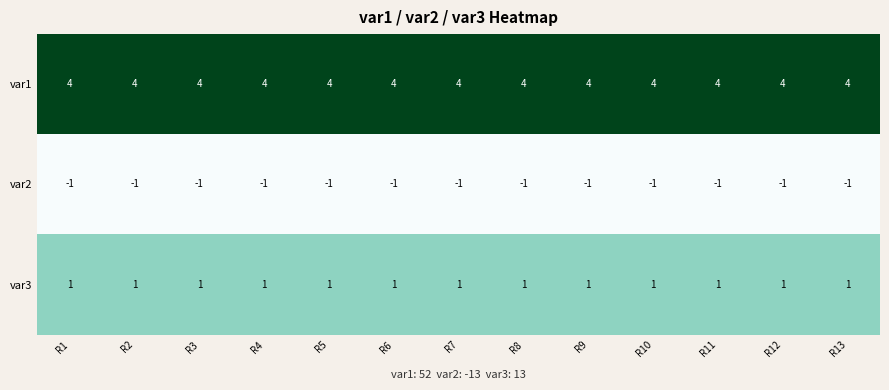

At how many categories does at least one series exceed 0?

13